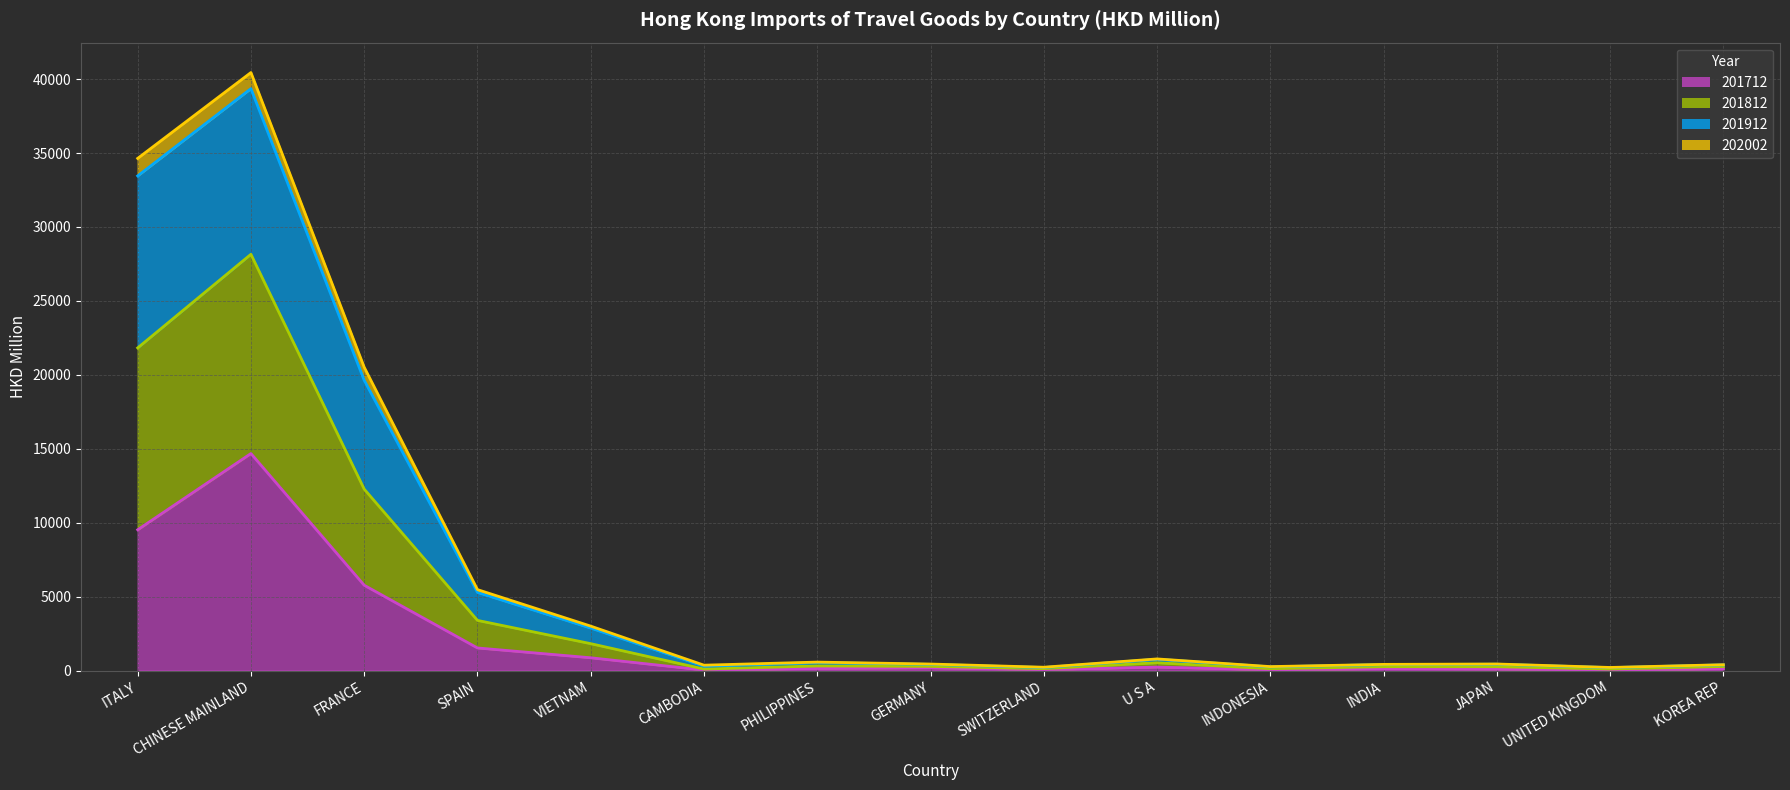

What is the maximum value shown in the chart?

40443.7